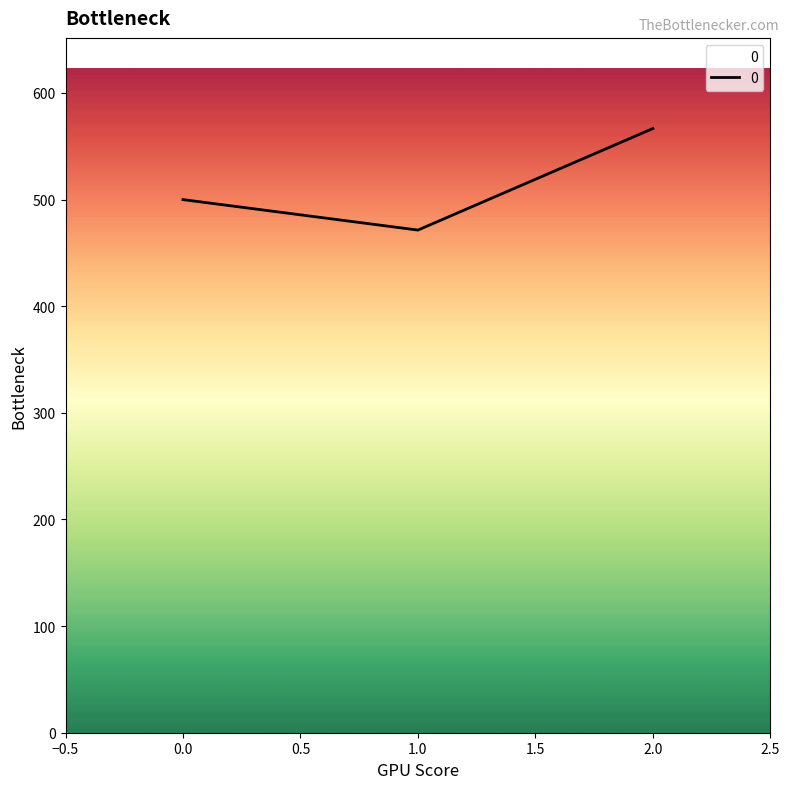

Rank the categories by value from highest to lowest.

2.0, 0.0, 1.0